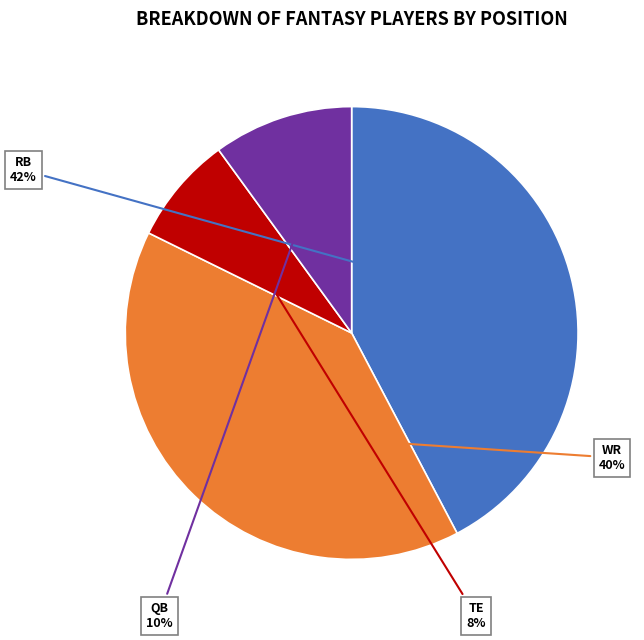

Does any single category account for the majority?

No